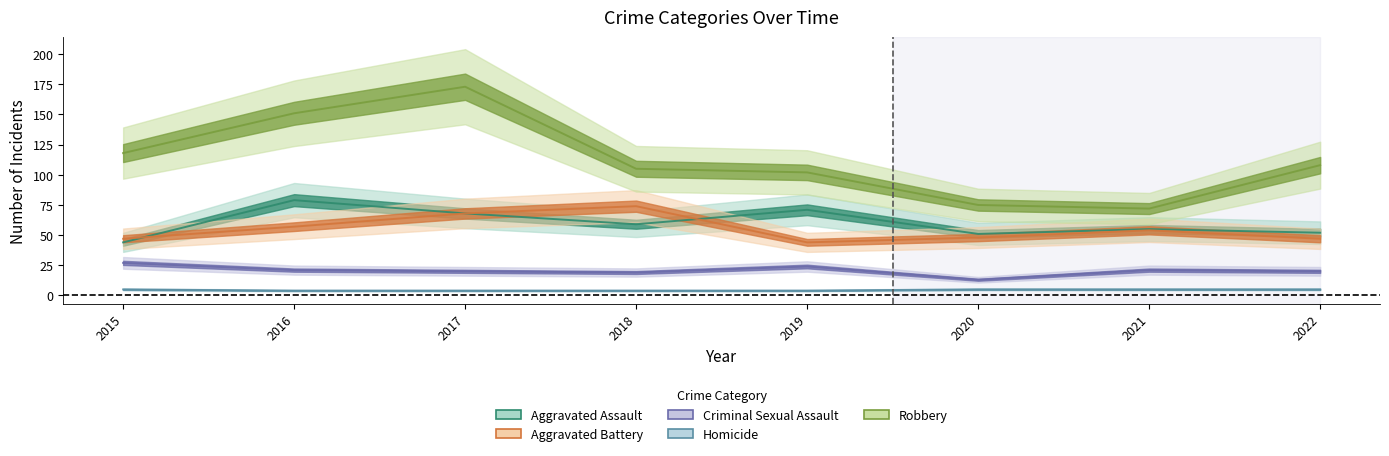

List the series in order of their peak value, lowest first.

Homicide, Criminal Sexual Assault, Aggravated Battery, Aggravated Assault, Robbery